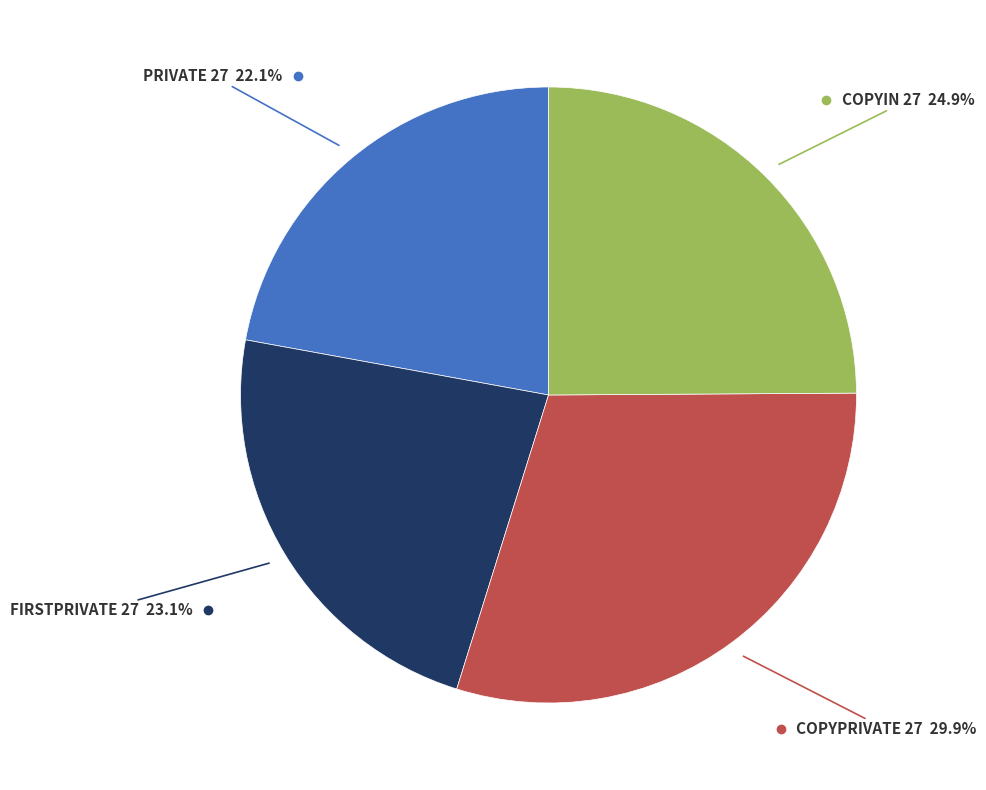

Does any single category account for the majority?

No